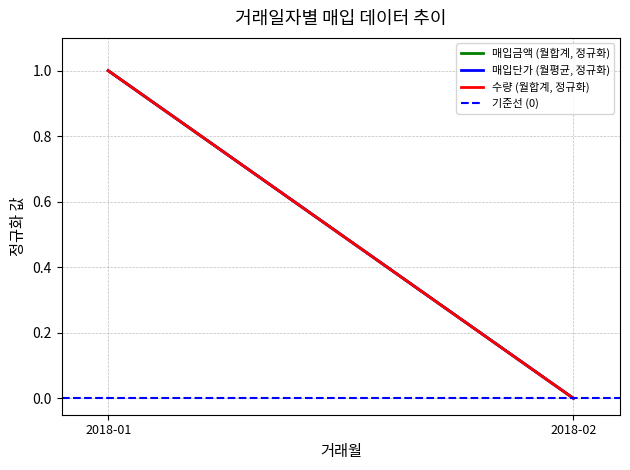

How many lines are shown in the chart?

4